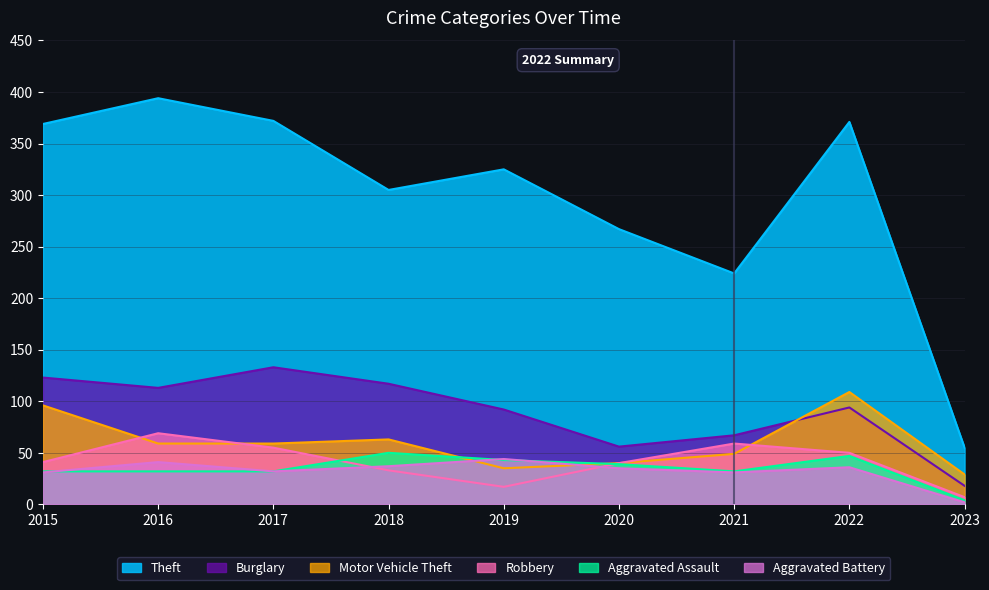

True or false: Motor Vehicle Theft and Aggravated Battery cross at least once.

True